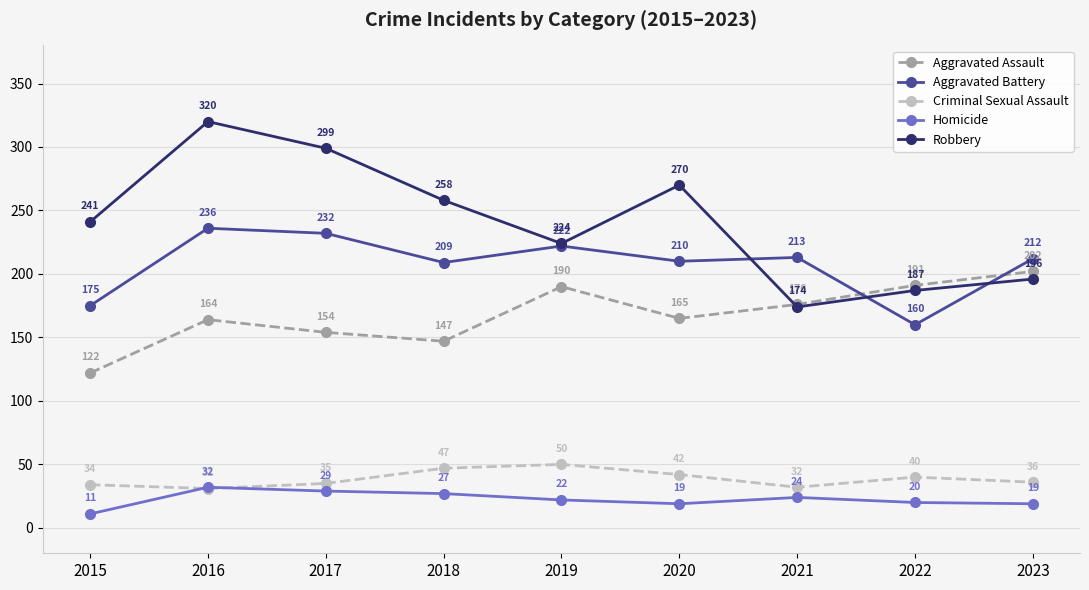

Count the number of data series in this chart.

5